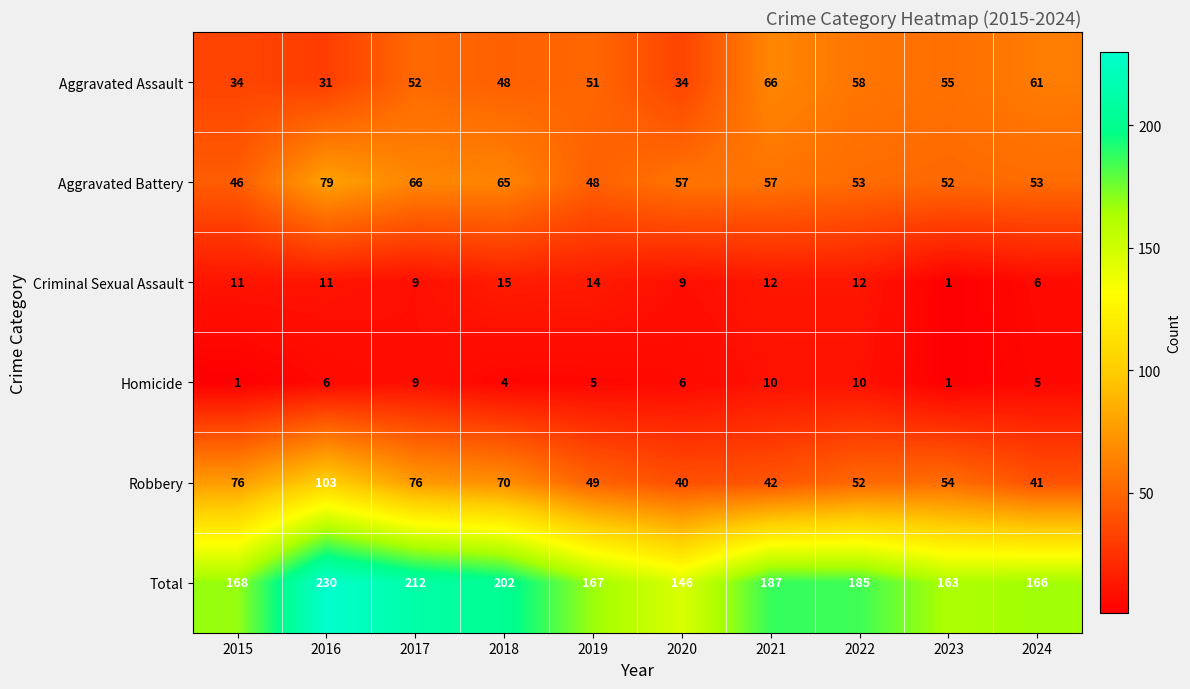

Which series changed the most between 2021 and 2022?

Robbery